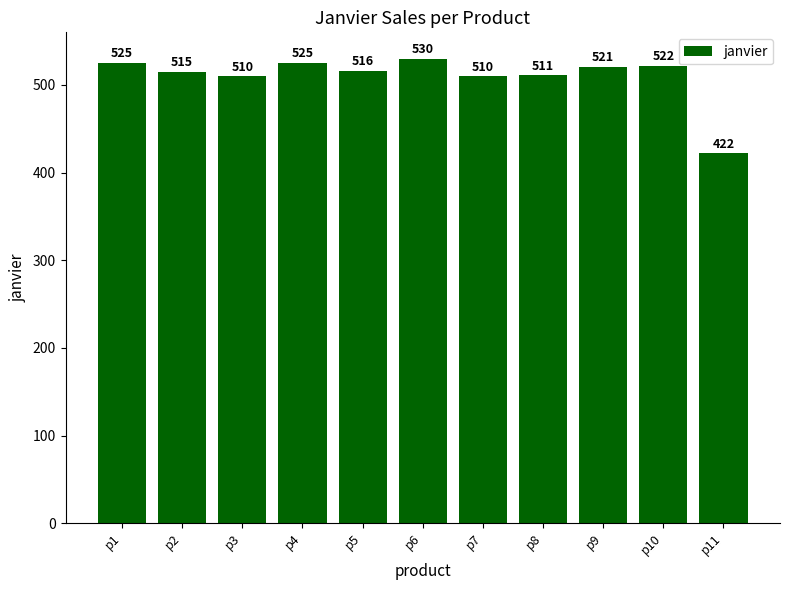

Is it true that the value at p5 is 107?

False